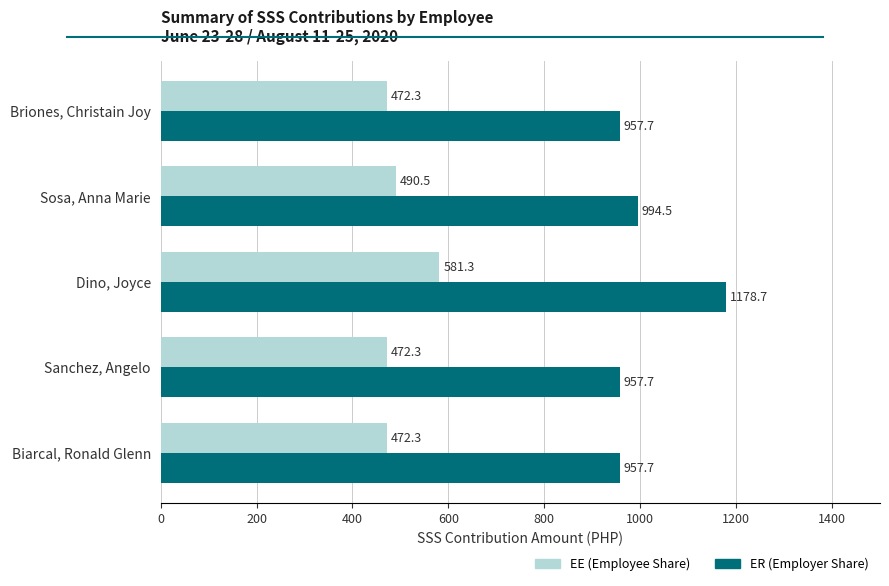

What is the spread (max minus min) of values at Sanchez, Angelo?

485.4